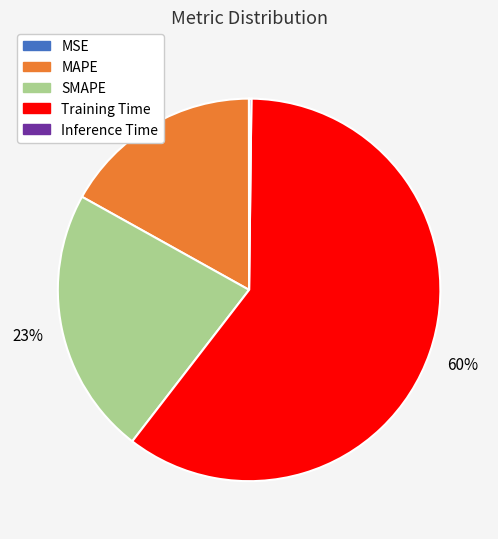

Is it true that SMAPE is 23% of the pie?

True